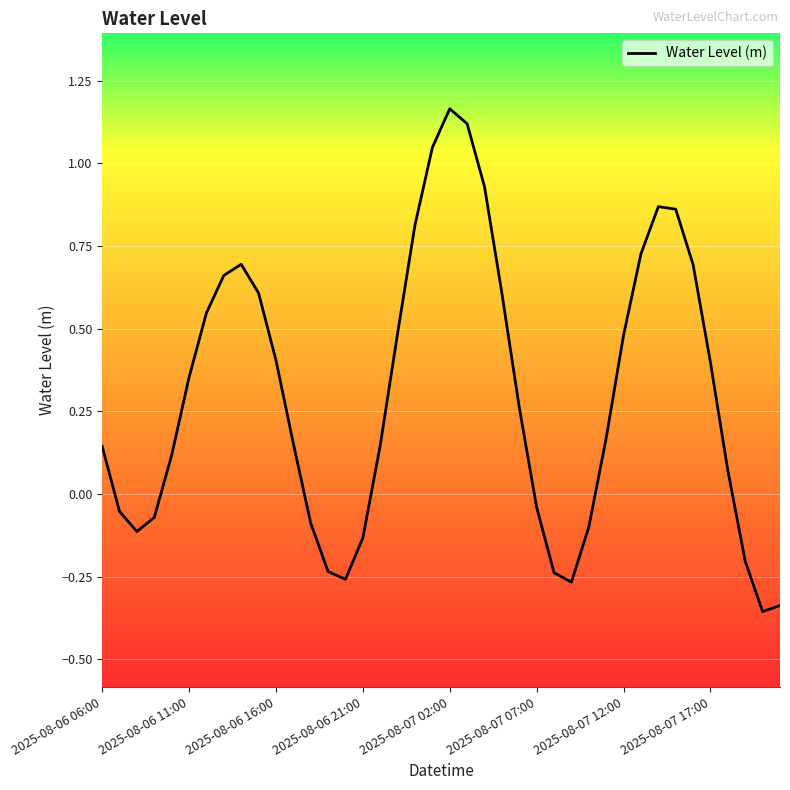

The value at 2025-08-07 12:00 is 0.5. True or false?

True